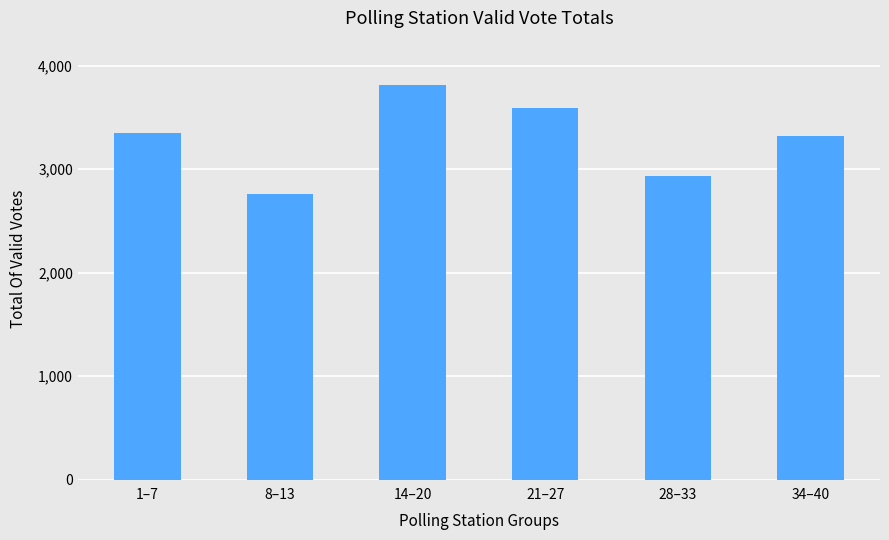

Reading right to left, extract all data points from this chart.

34–40=3320	28–33=2934	21–27=3588	14–20=3812	8–13=2756	1–7=3348